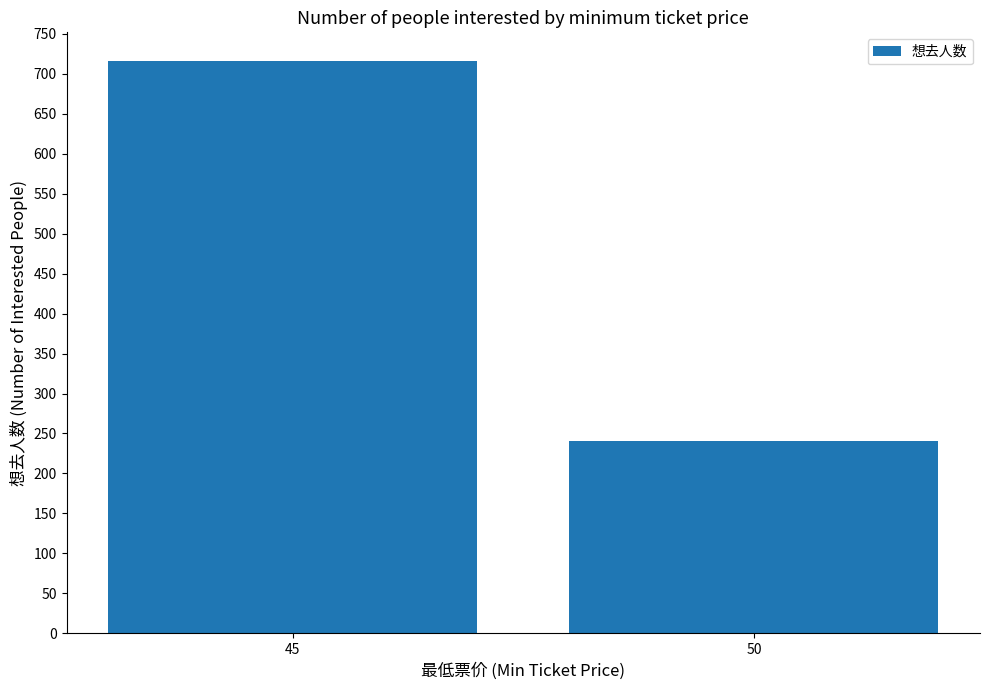

Which has a higher value, 45 or 50?

45